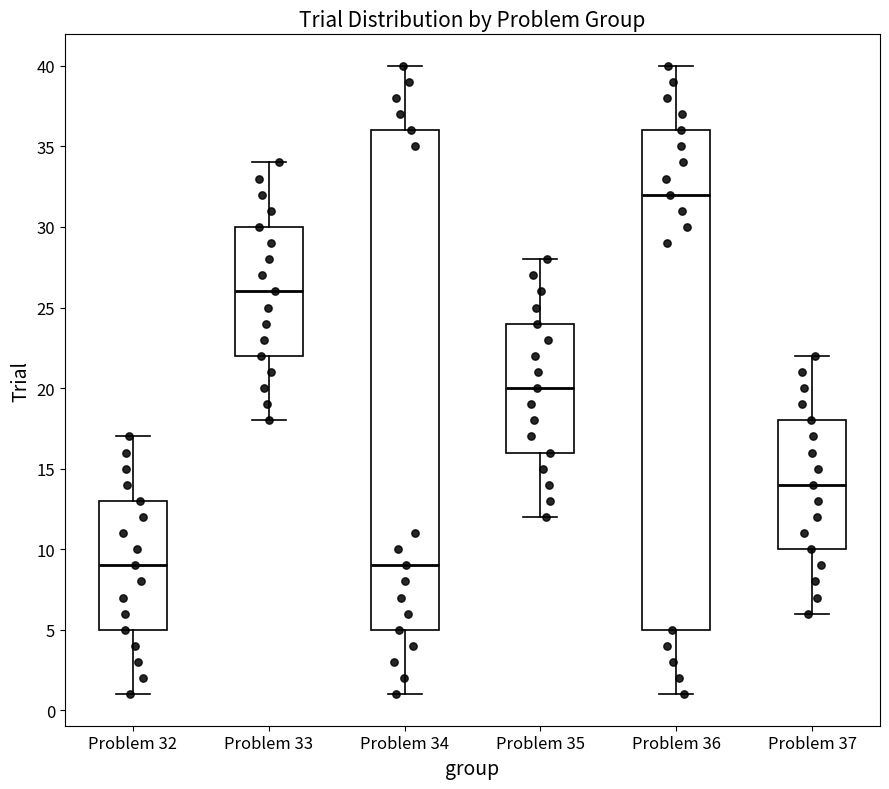

Where does the lower whisker of the box for Problem 37 end on the y-axis? The values are not printed on the chart, so give them approximately, as read against the axis.

6